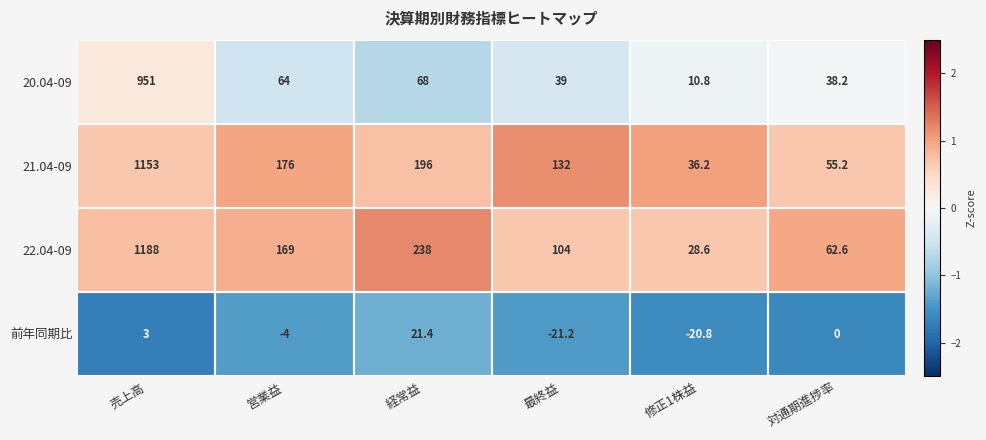

How many categories are shown in the chart?

6